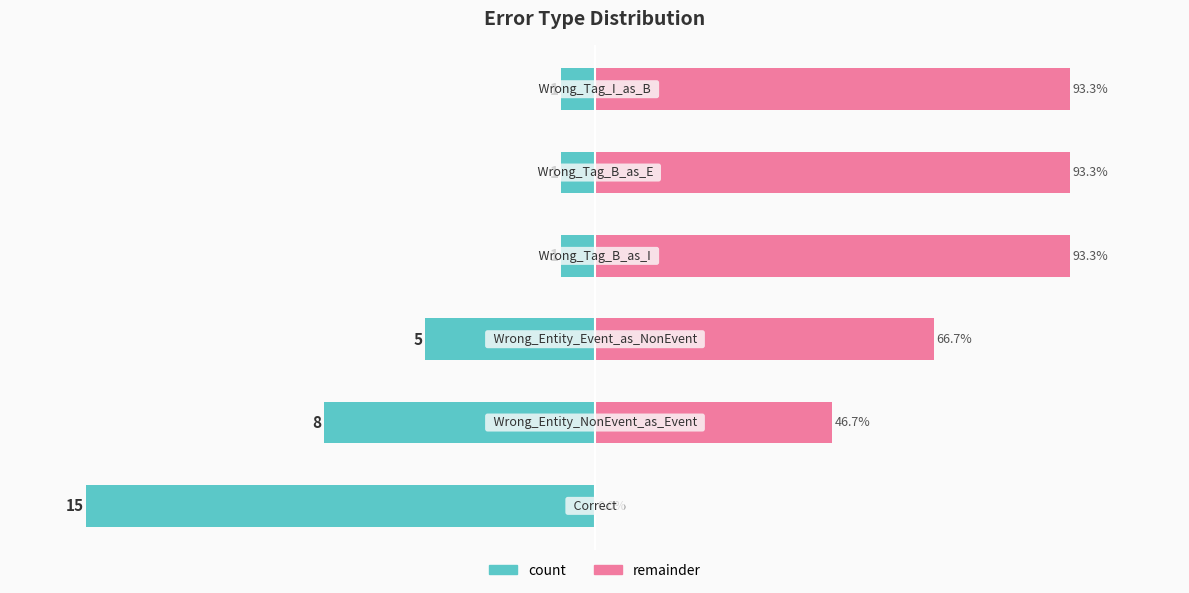

What is the value of the remainder bar at the 3rd from the left?

66.7